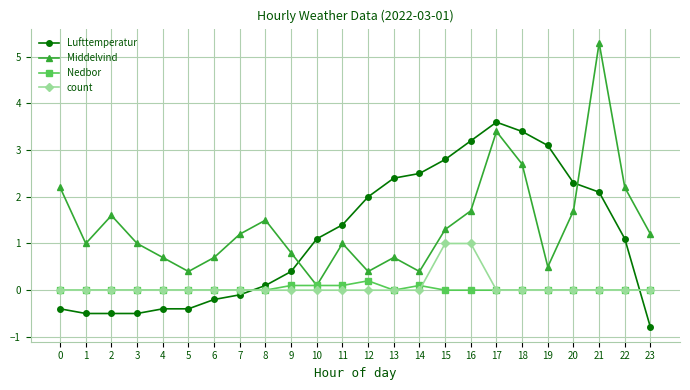

Between which two adjacent categories do Nedbor and Lufttemperatur first intersect?

7 and 8